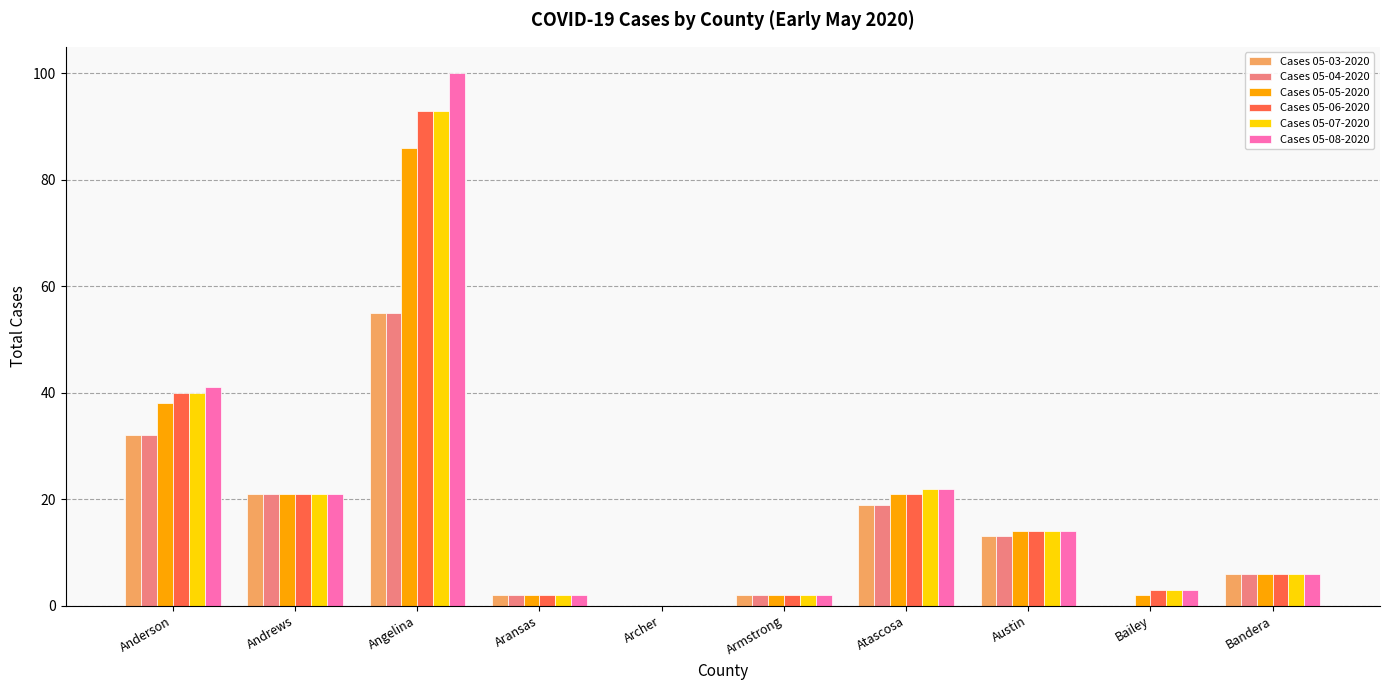

Which series changed the most between Angelina and Archer?

Cases 05-08-2020